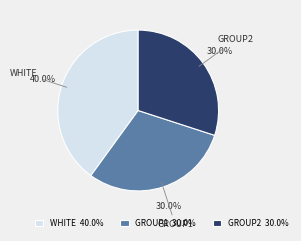

What is the ratio of the value at GROUP2 to the value at GROUP1?

1.0